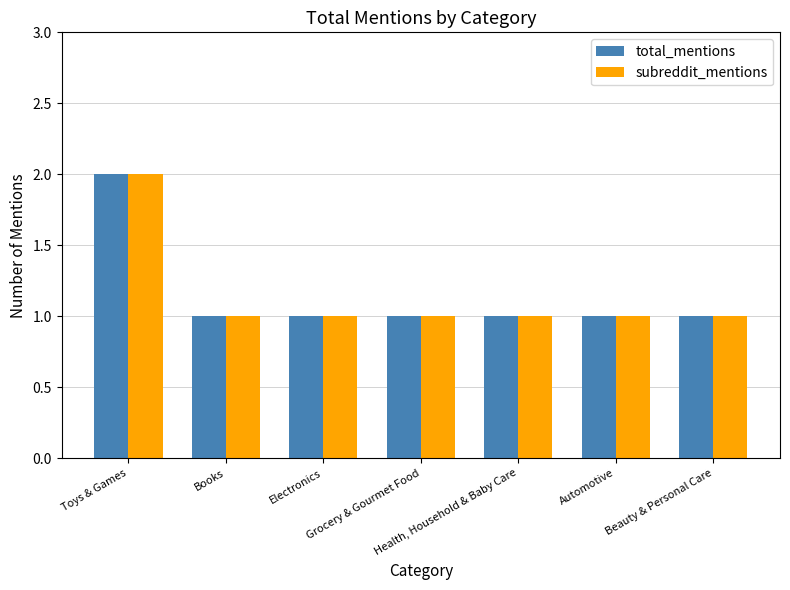

What is the minimum value for subreddit_mentions?

1